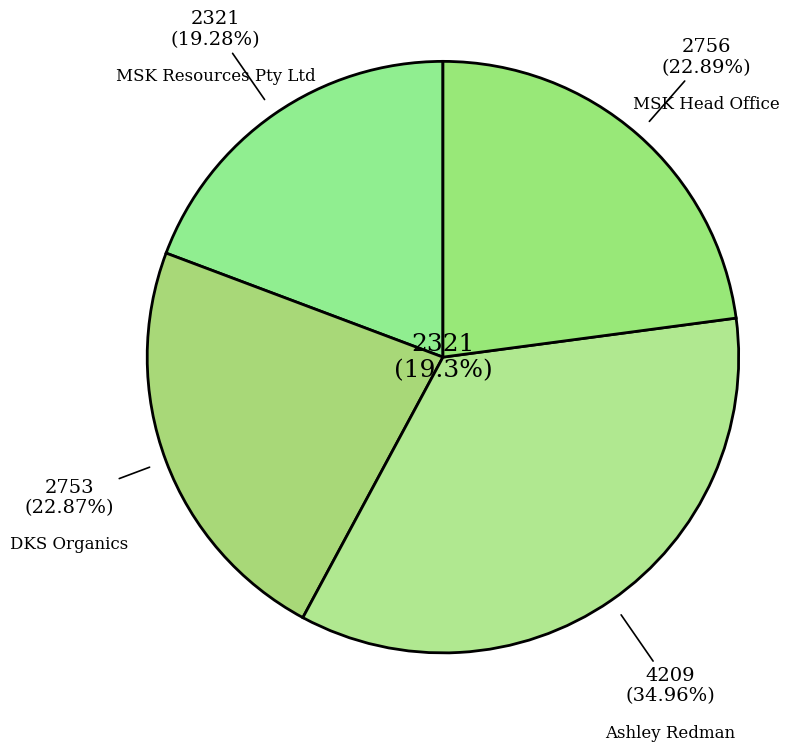

Is it true that MSK Resources Pty Ltd is 5% of the pie?

False